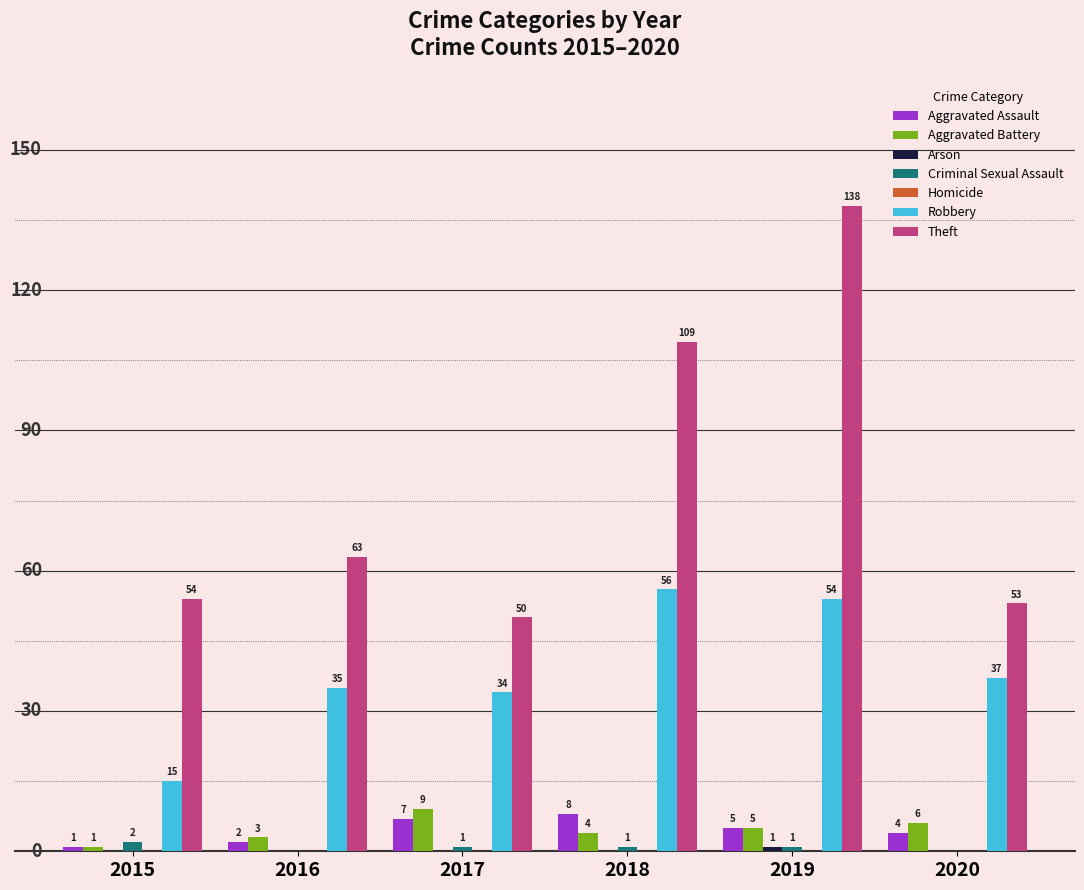

Which series changed the most between 2015 and 2016?

Robbery